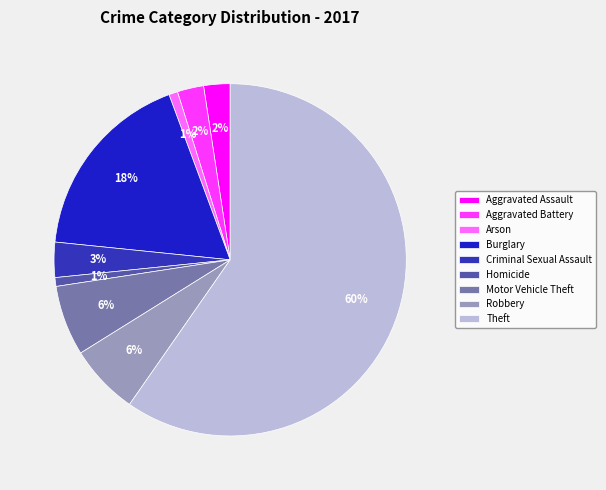

Rank the categories by value from lowest to highest.

Arson, Homicide, Aggravated Assault, Aggravated Battery, Criminal Sexual Assault, Motor Vehicle Theft, Robbery, Burglary, Theft